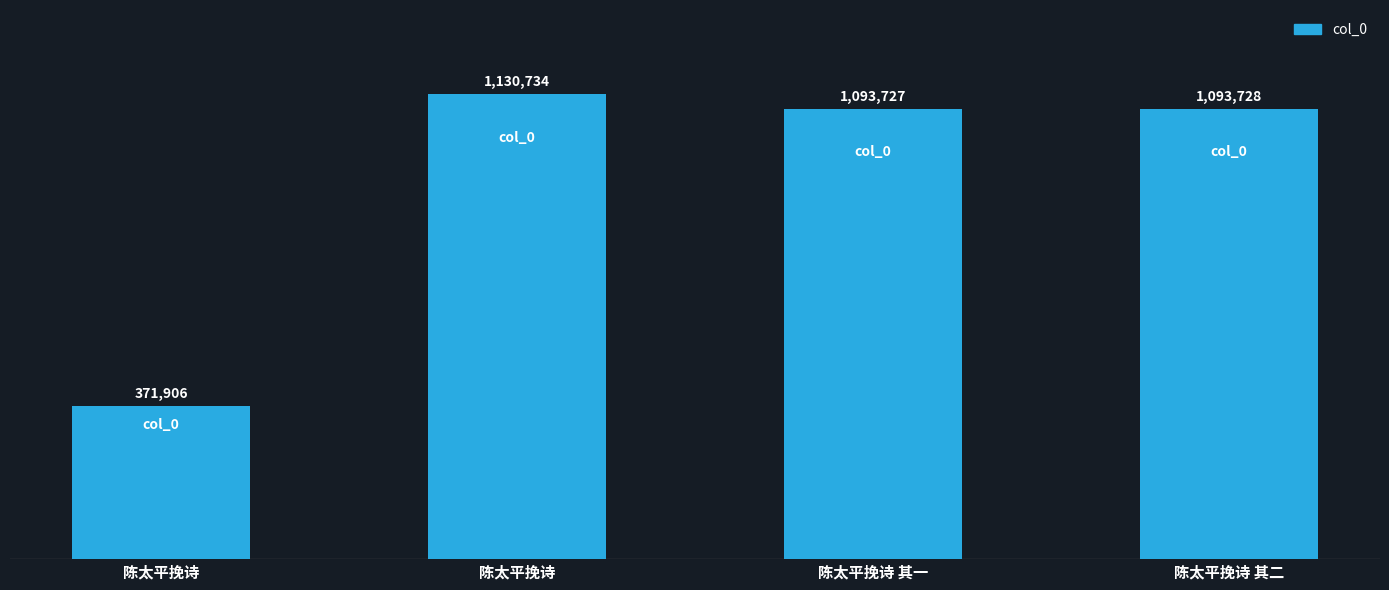

The value at 陈太平挽诗 其二 is 741216. True or false?

False